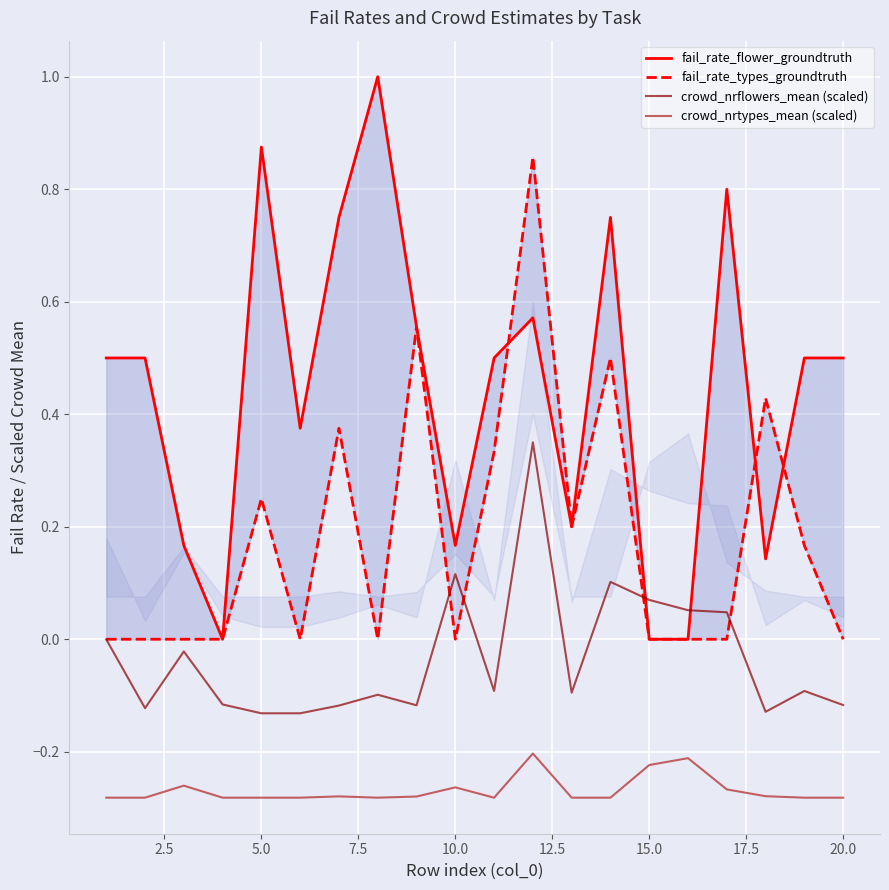

True or false: crowd_nrflowers_mean (scaled) and crowd_nrtypes_mean (scaled) cross at least once.

False